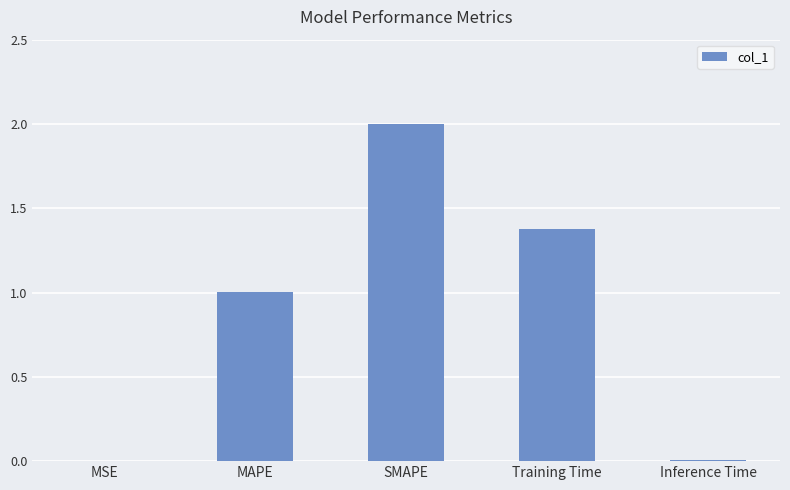

Between MSE and Training Time, which is larger?

Training Time